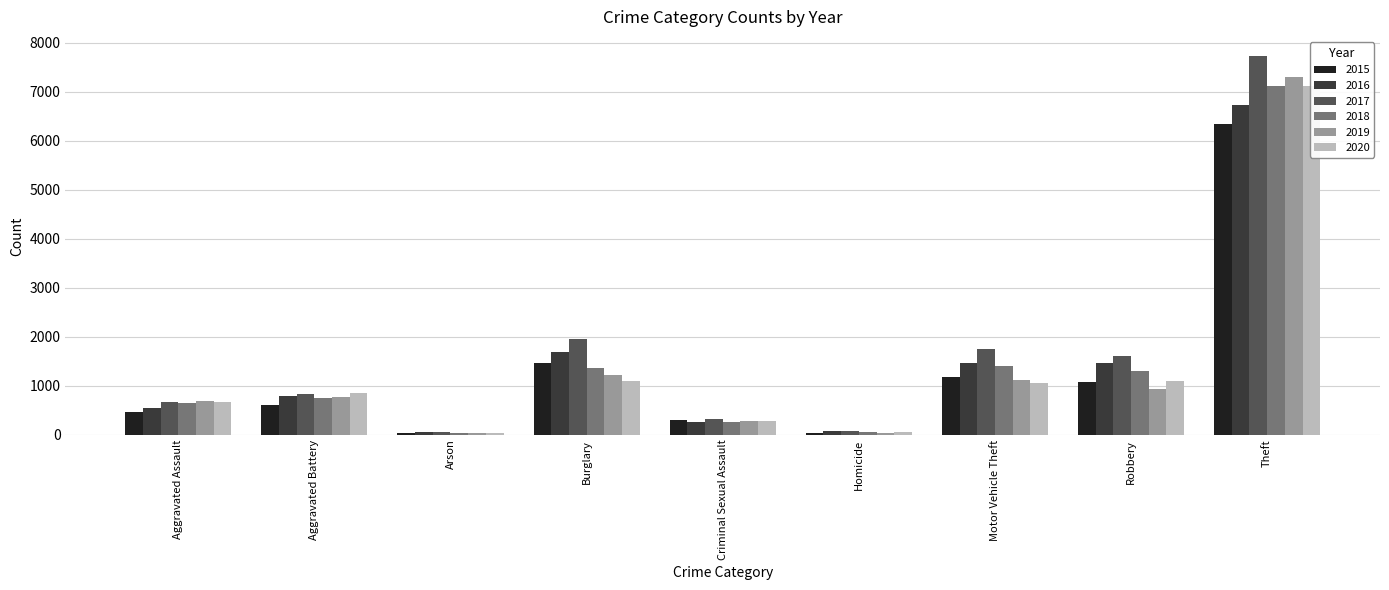

At which label is 2016 closest to 3396?

Burglary